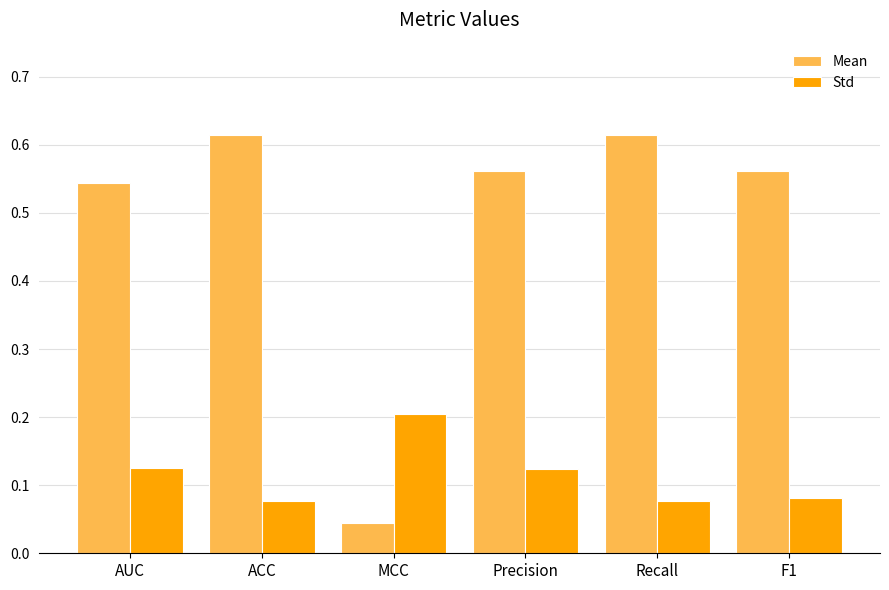

Which category has the lowest value in the Mean series?

MCC